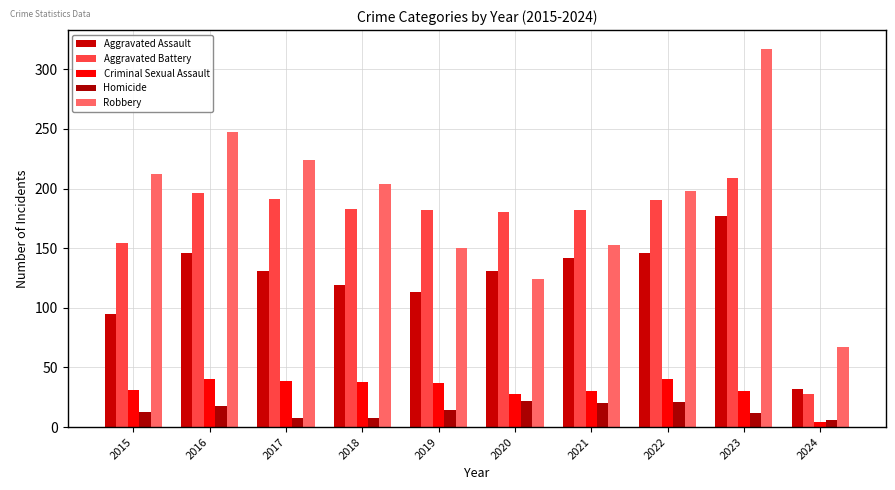

What is the sum of the Aggravated Battery values at 2019 and 2017?

373